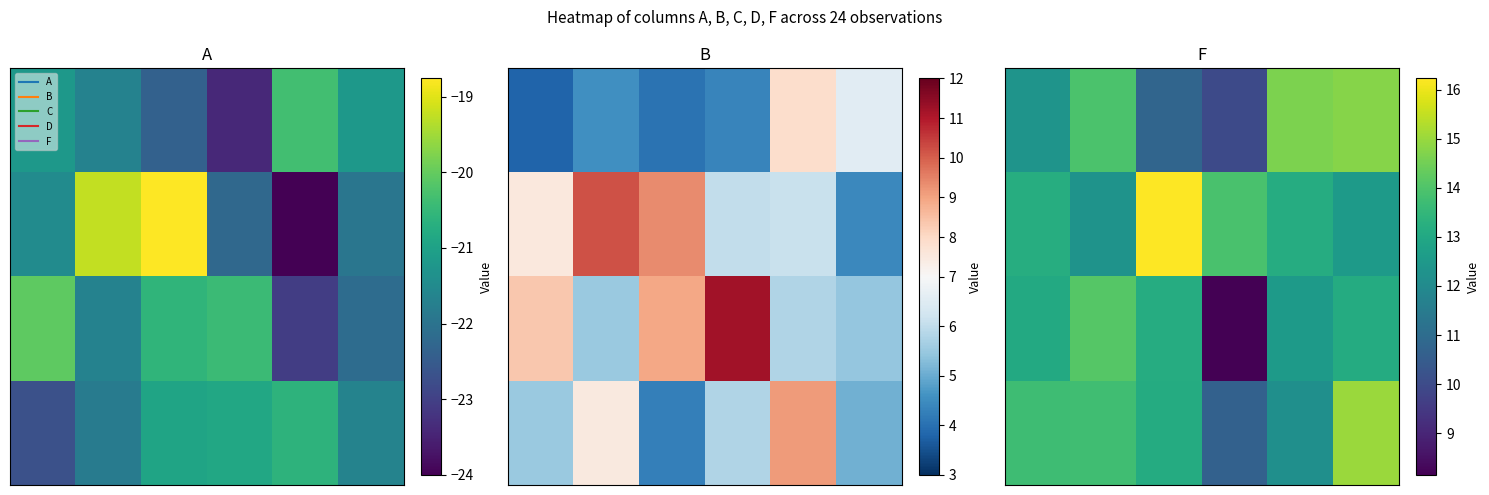

How many data points does each series have?

6